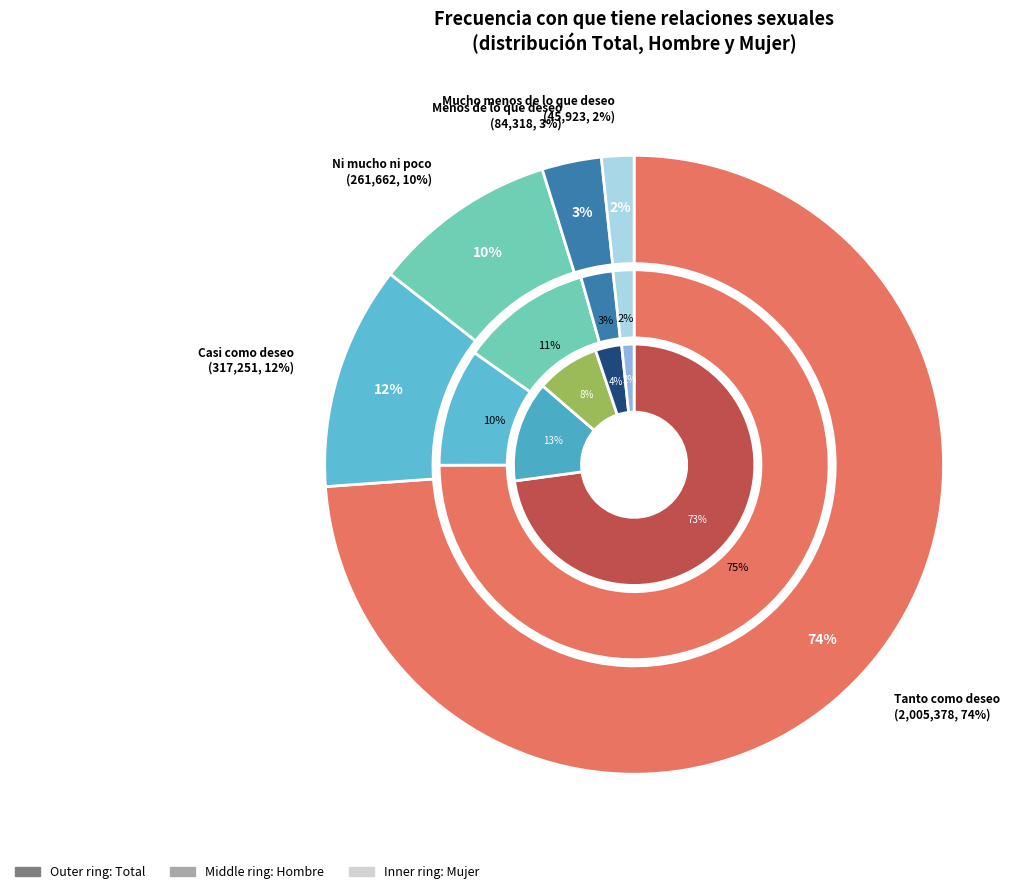

What portion of the pie excludes 4?

98.3%